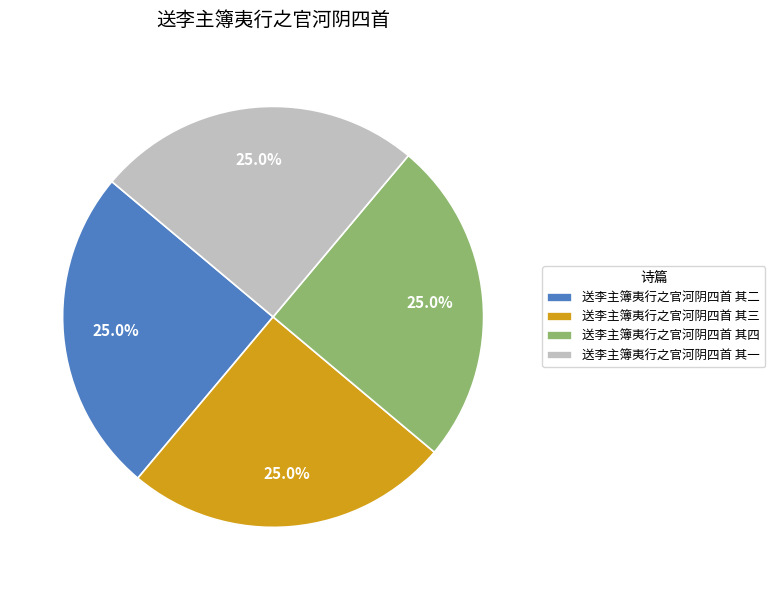

Count the number of slices in the pie.

4